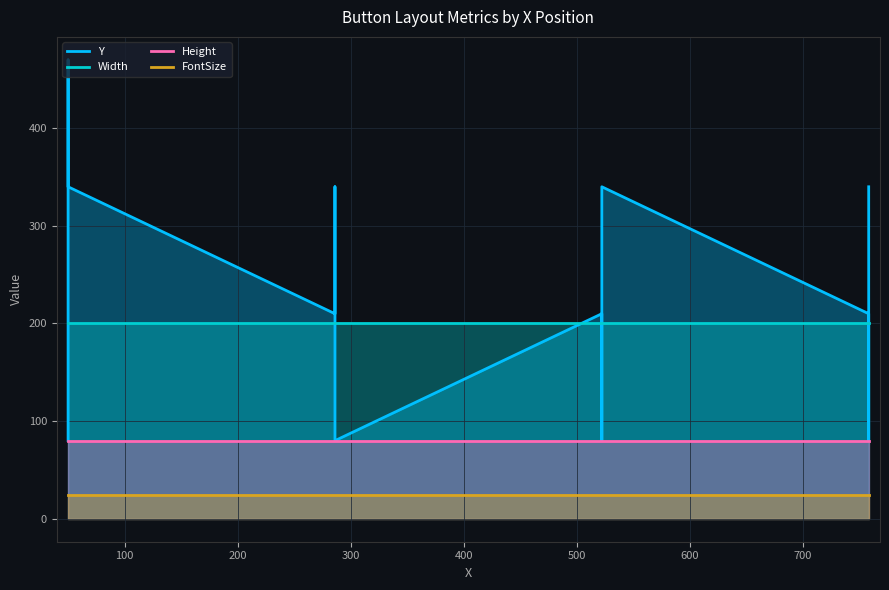

What is the value of the Y point at the 13th from the left?

340